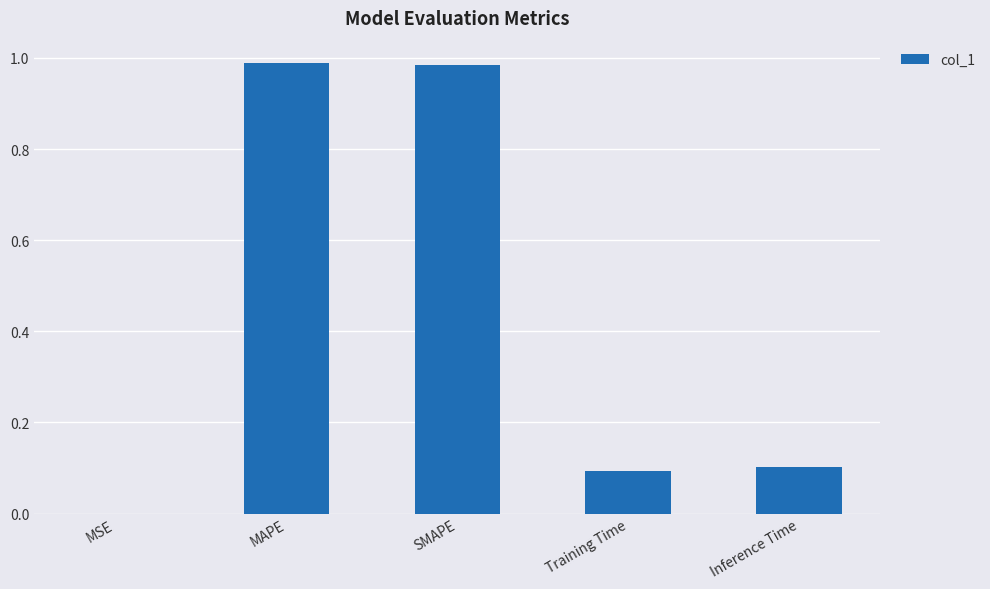

Between Inference Time and MAPE, which is larger?

MAPE